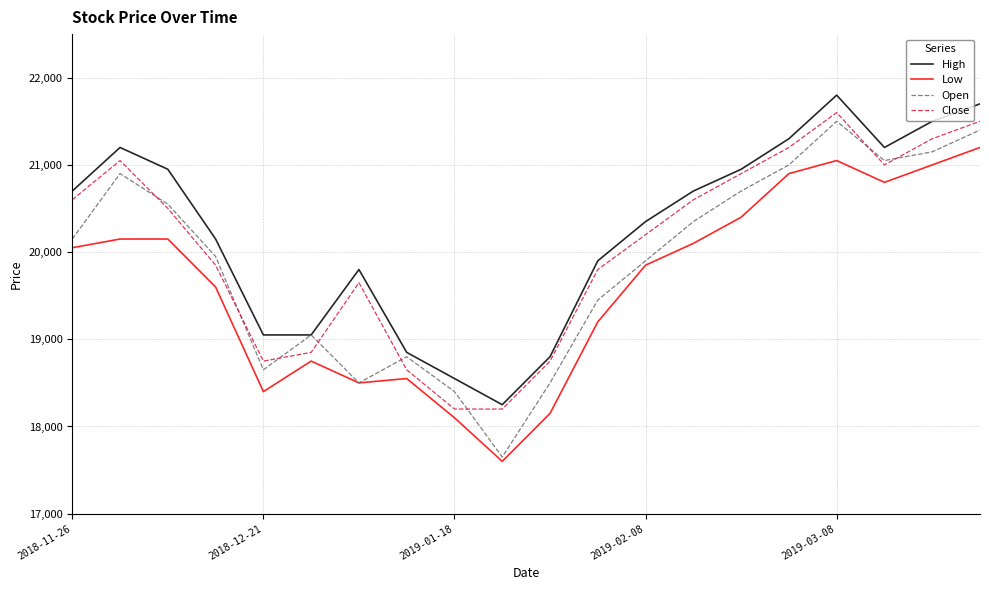

What is the greatest value displayed?

21800